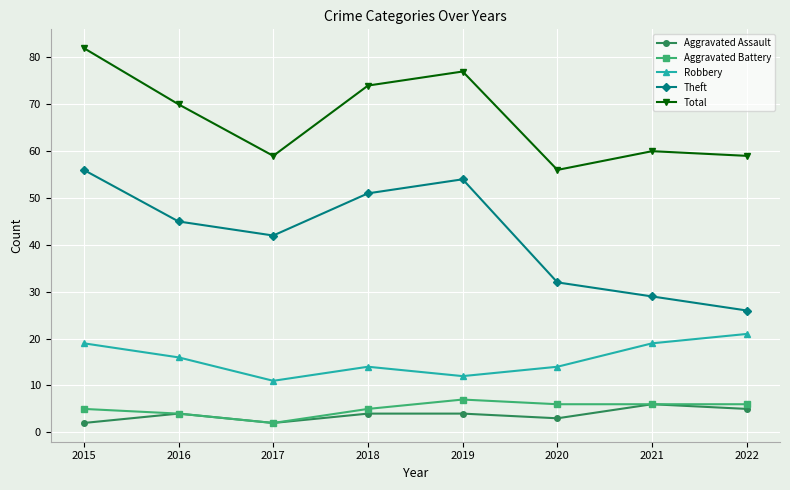

True or false: Theft and Robbery intersect in this chart.

False